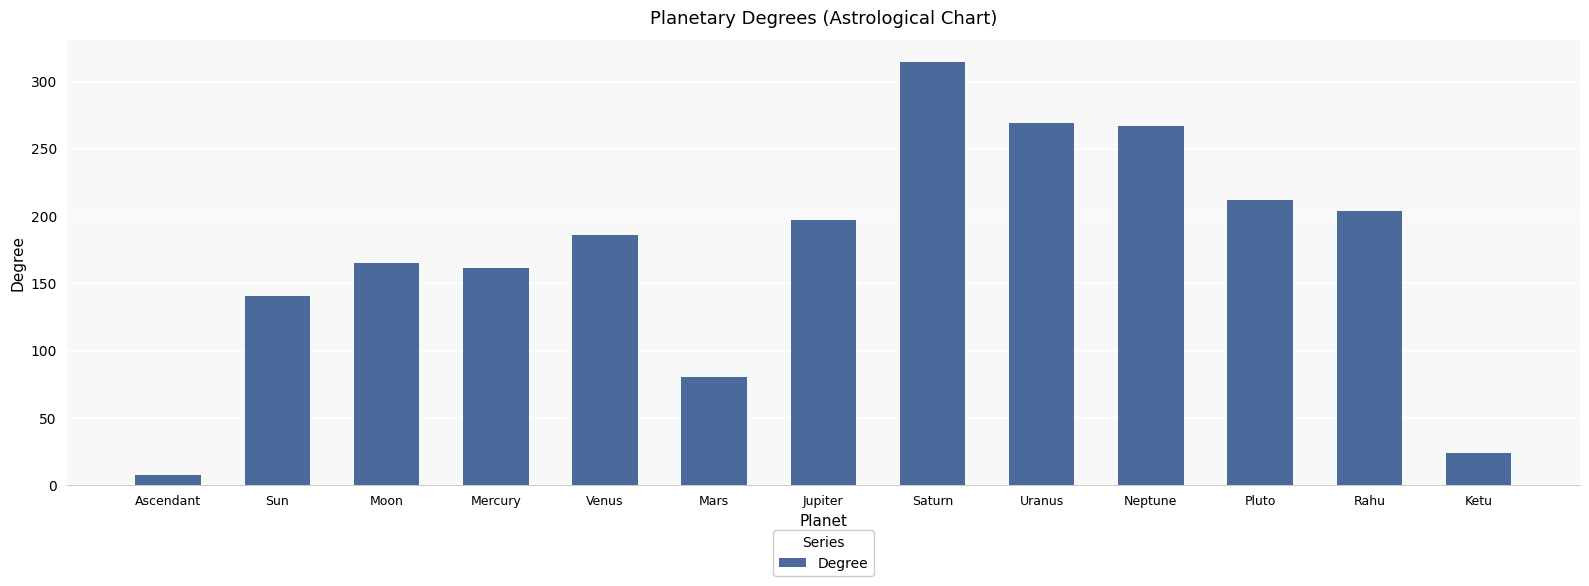

What is the change in value from Venus to Rahu?

+18.0